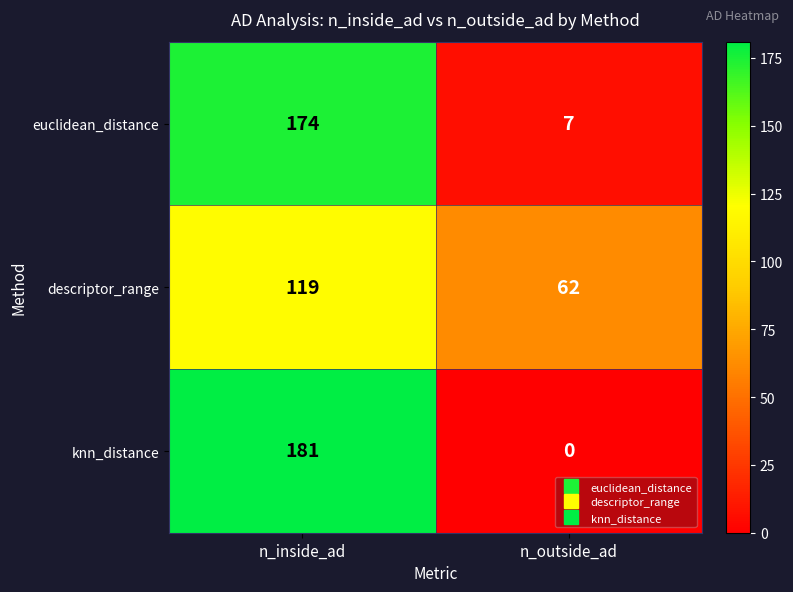

Reading left to right, list all the values displayed in this chart.

euclidean_distance: 174	7
descriptor_range: 119	62
knn_distance: 181	0